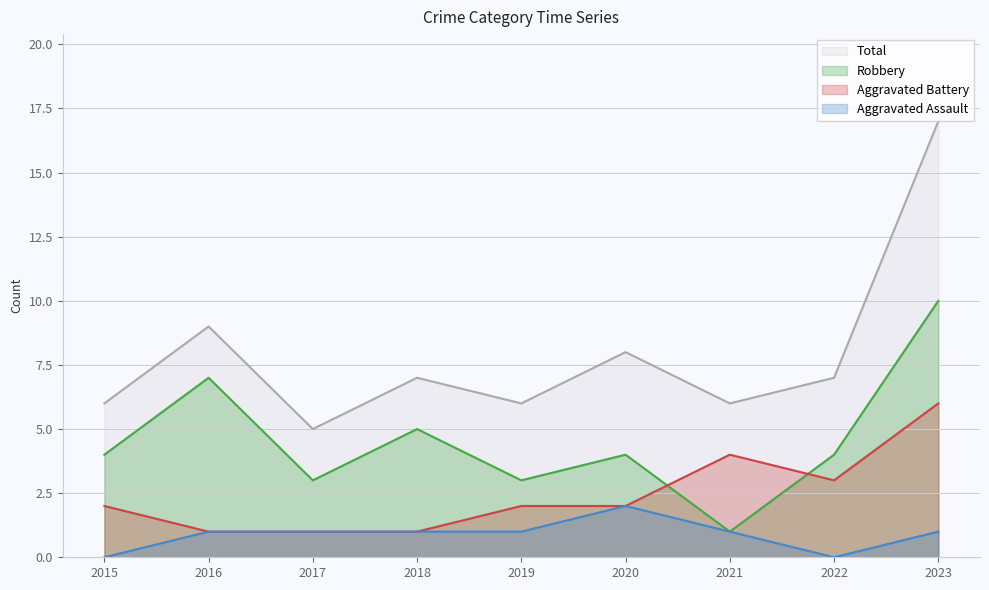

What is the average value of the Aggravated Assault series?

1